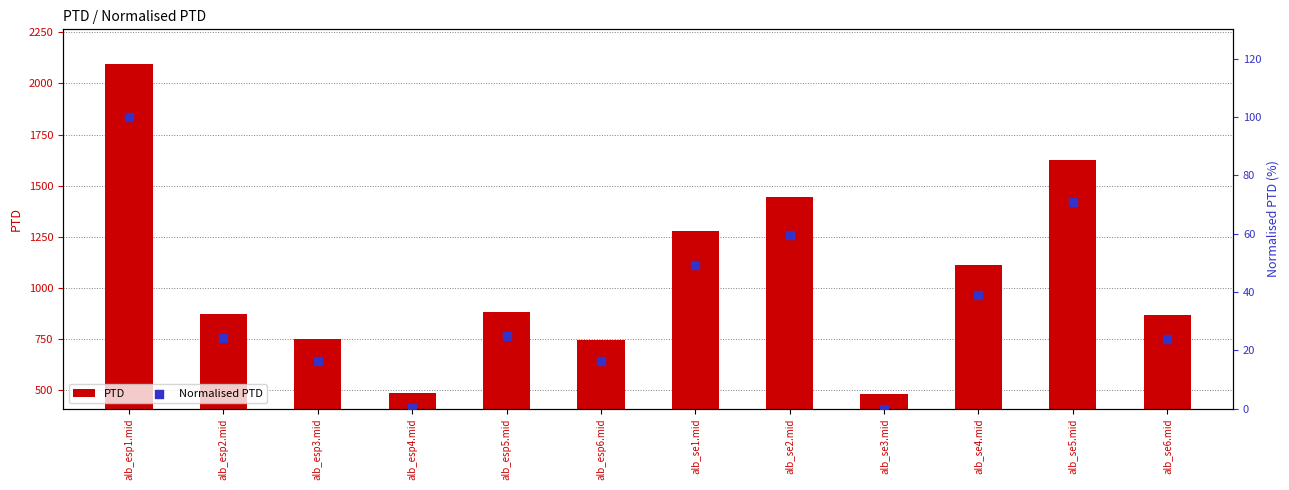

What is the total value across all series at alb_se6.mid?

892.0